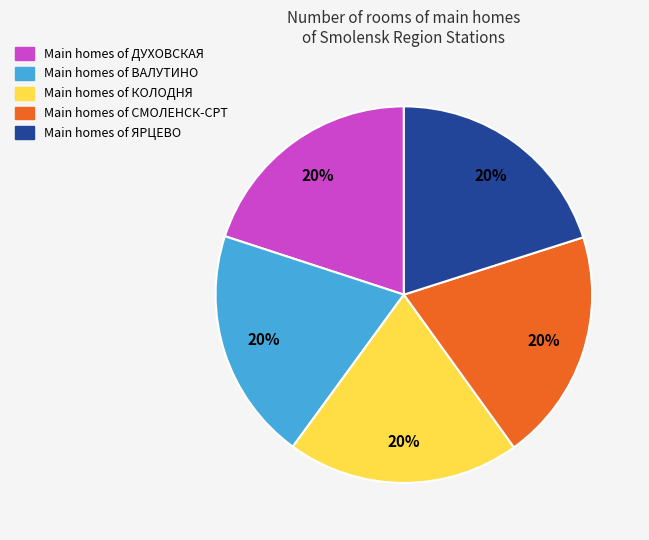

To the nearest percent, what is the average slice percentage?

20%